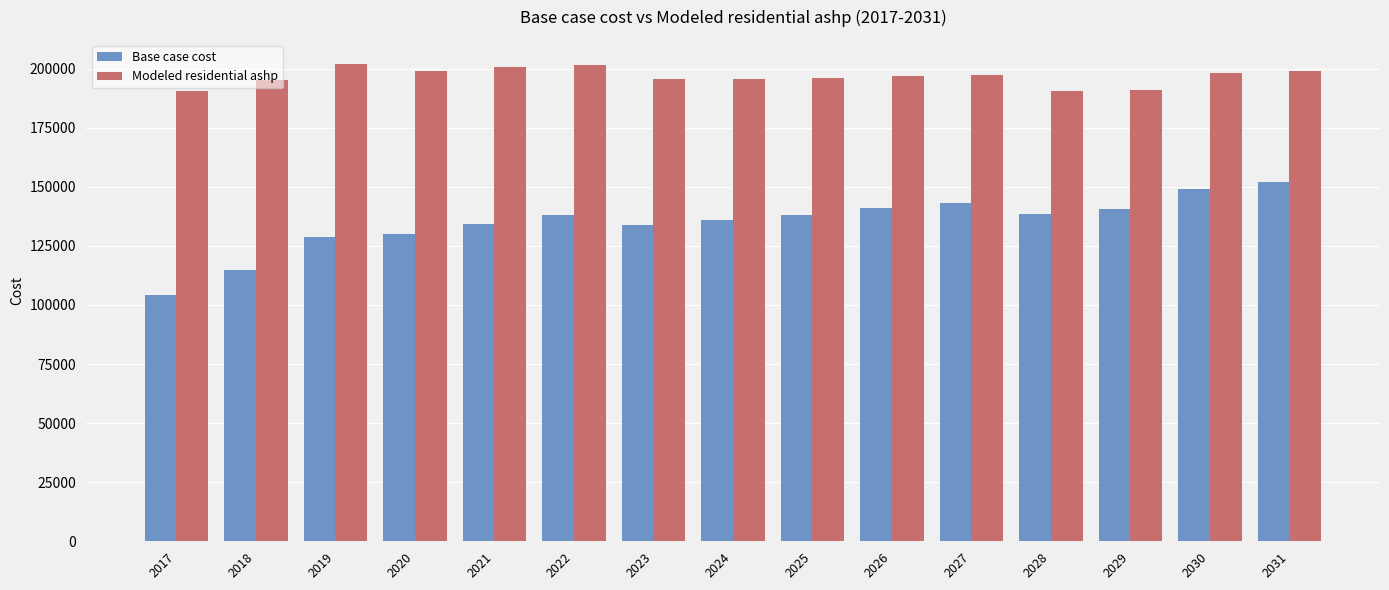

What is the minimum value for Modeled residential ashp?

190602.0